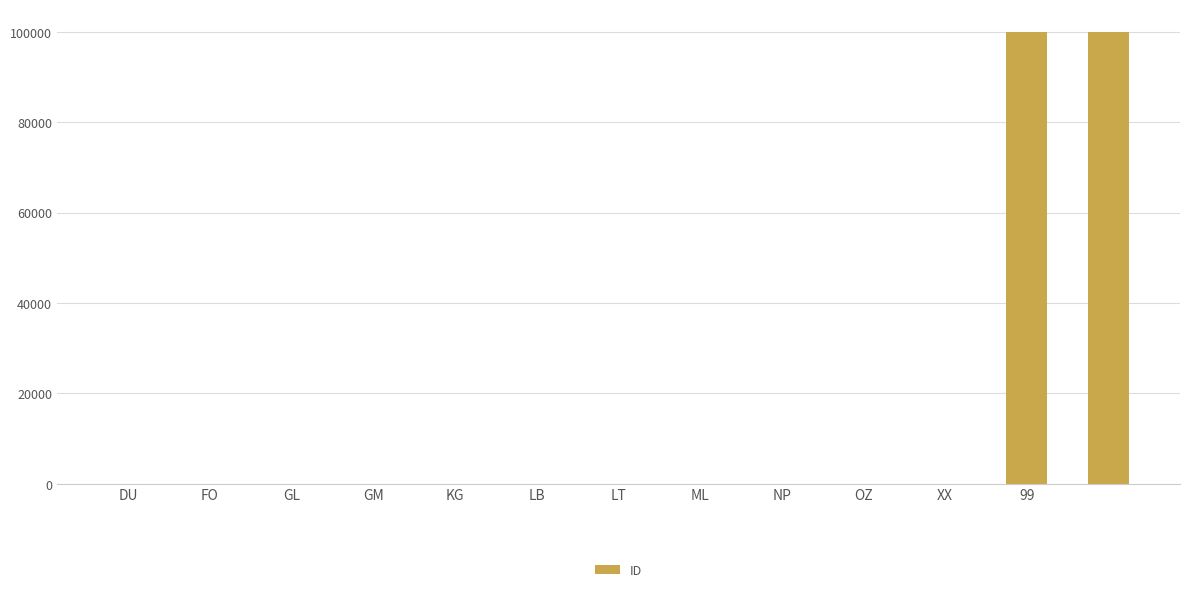

What is the maximum value shown in the chart?

99999